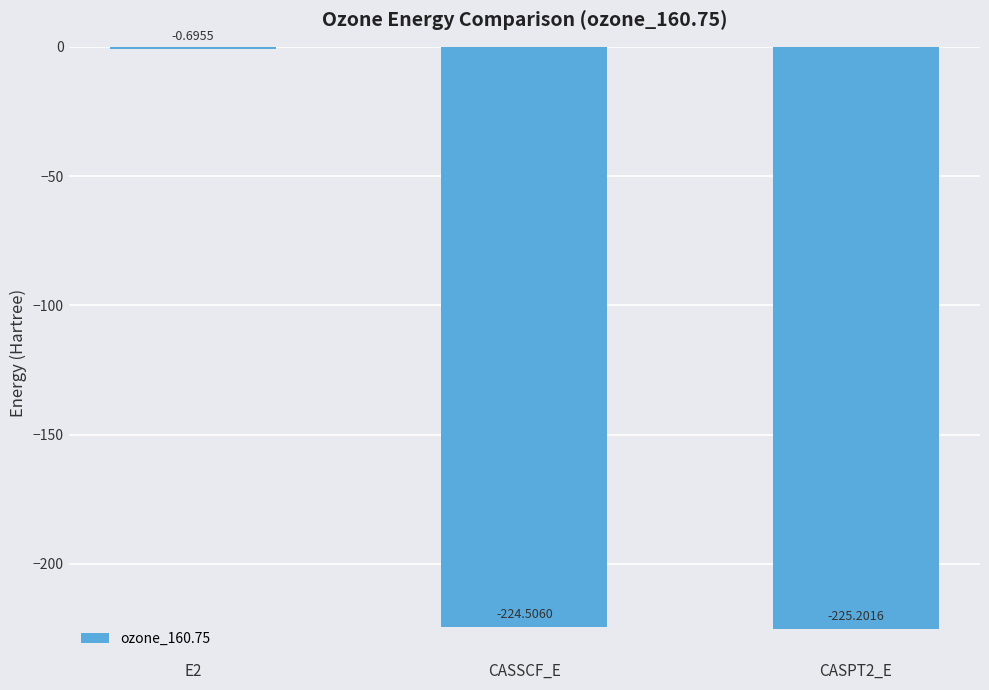

What is the approximate value at CASPT2_E?

-225.2